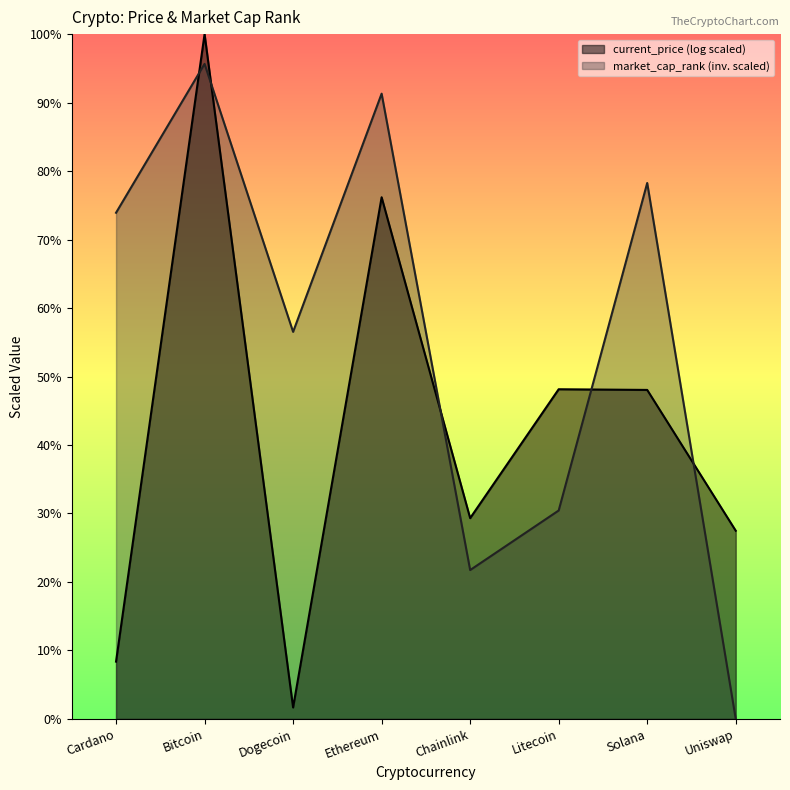

List the labels in order of value, smallest first.

Uniswap, Chainlink, Litecoin, Dogecoin, Cardano, Solana, Ethereum, Bitcoin